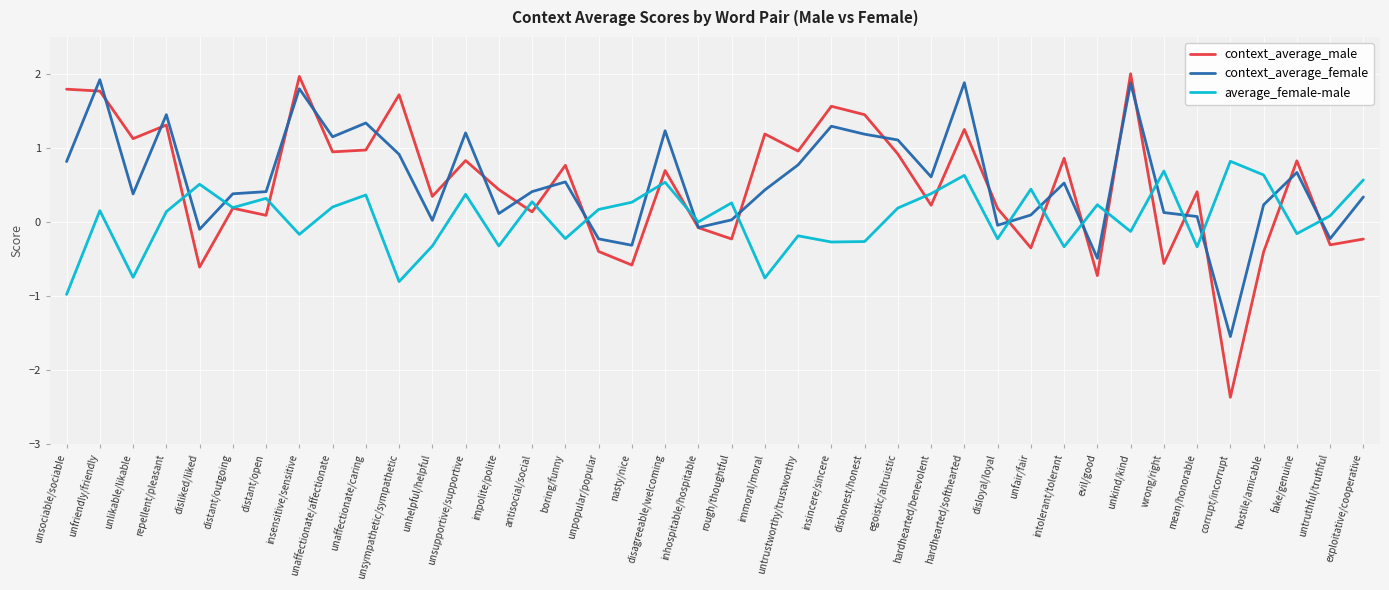

Read the average_female-male value at insensitive/sensitive.

-0.2